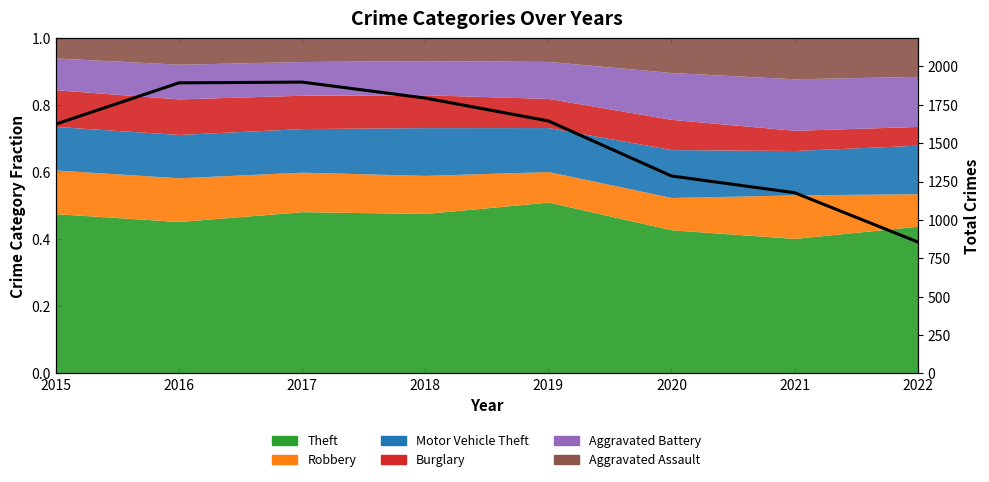

What is the value of the 5th point from the left?

1645